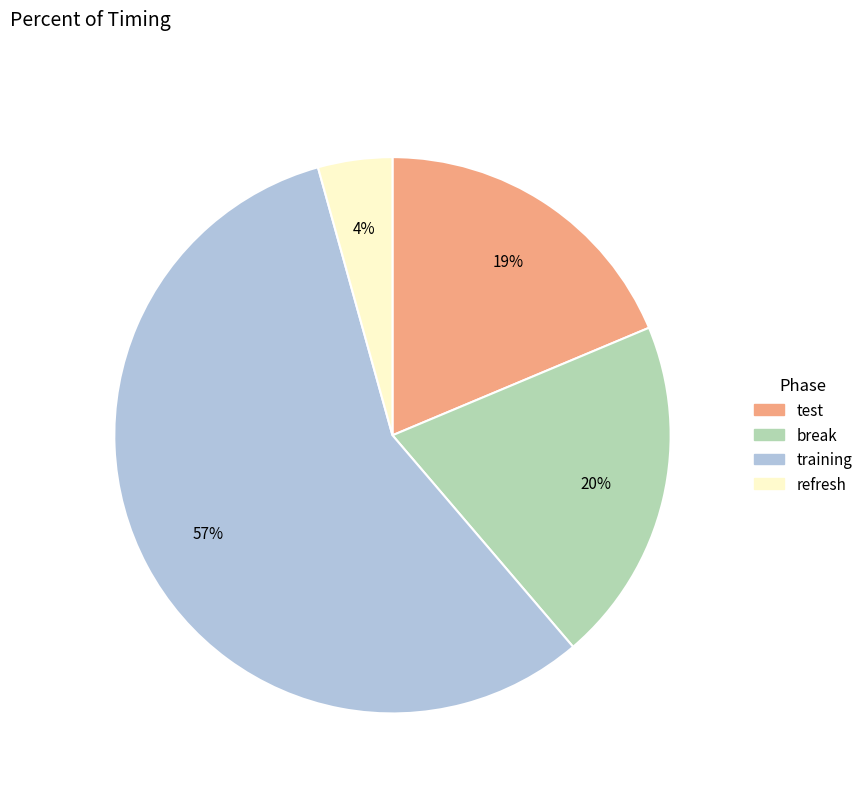

Which slice represents more than half of the pie?

training